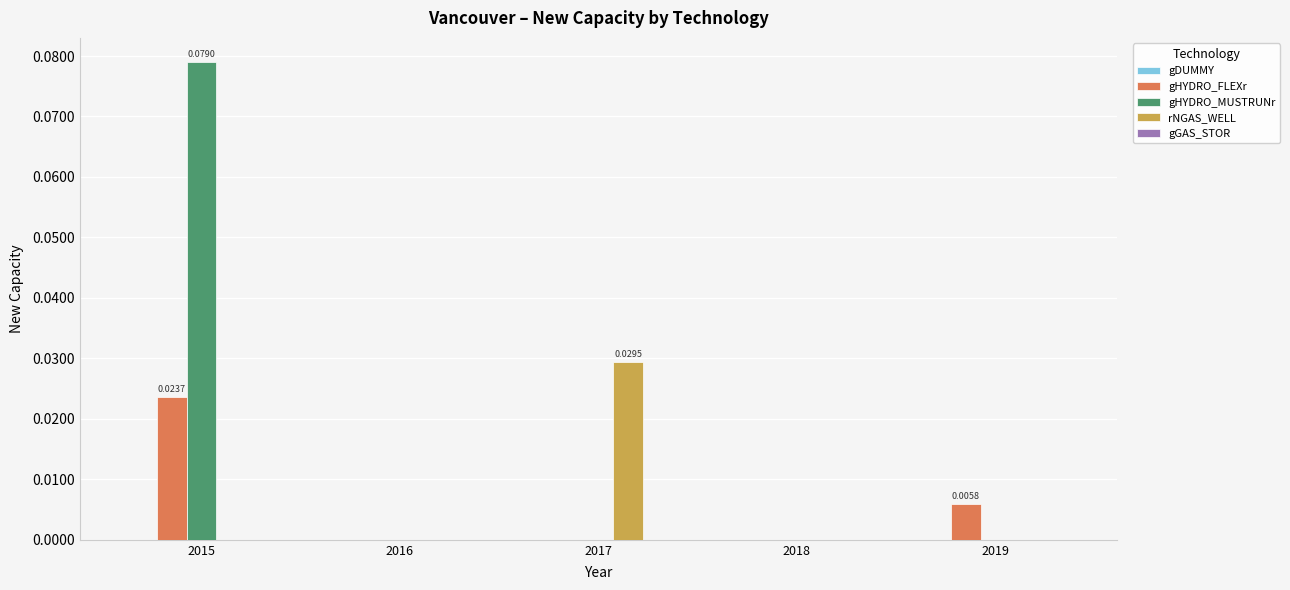

Which series has the largest total across all categories?

gHYDRO_MUSTRUNr